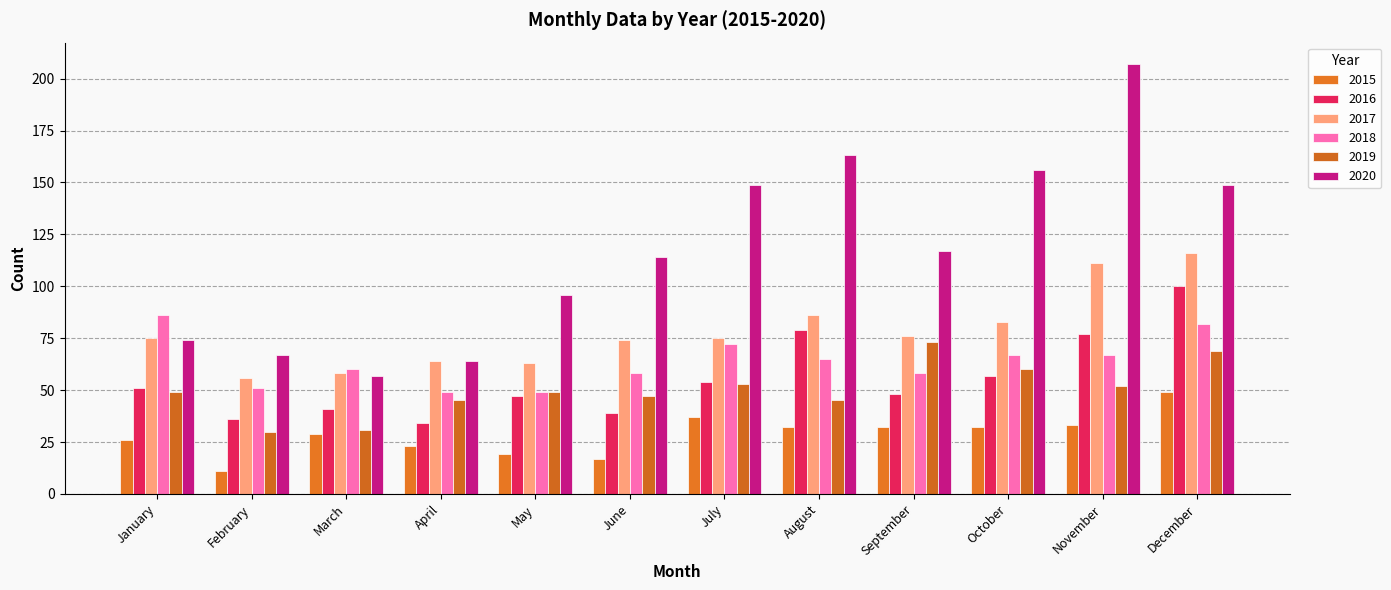

How many bars are there in total?

72